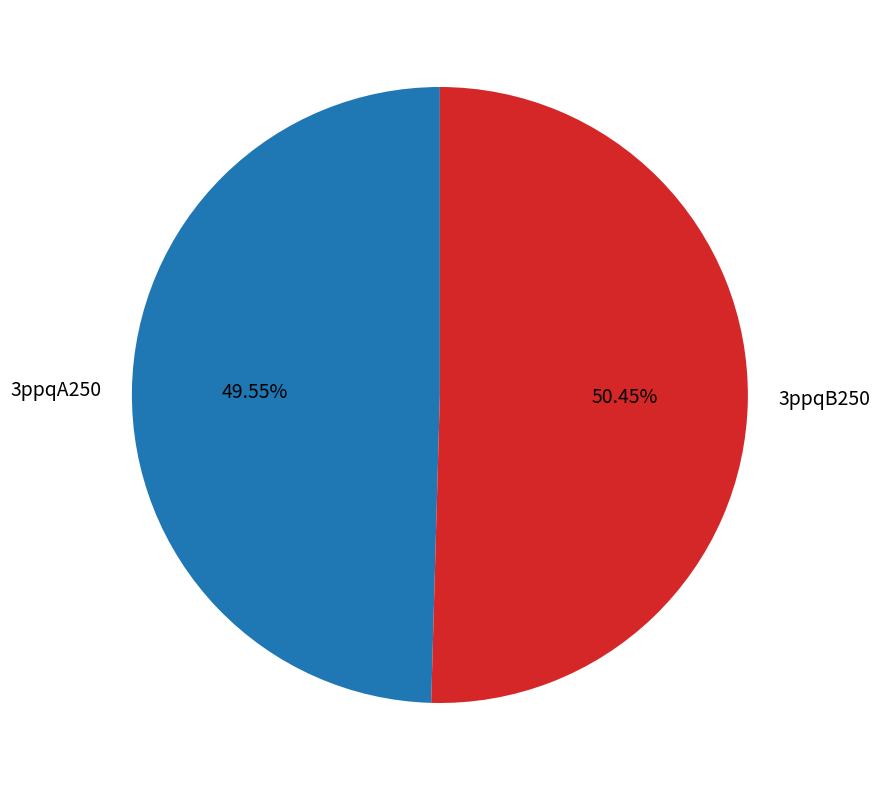

Is the sum of 3ppqA250 and 3ppqB250 greater than half?

Yes